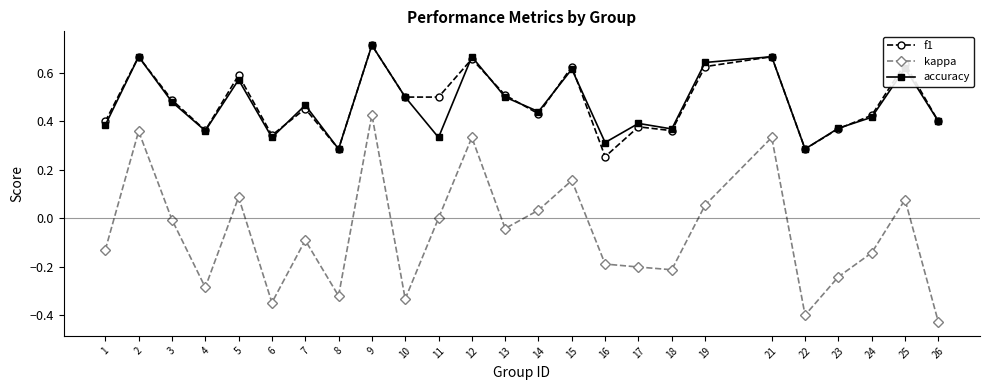

At which category is the sum across all series the highest?

9